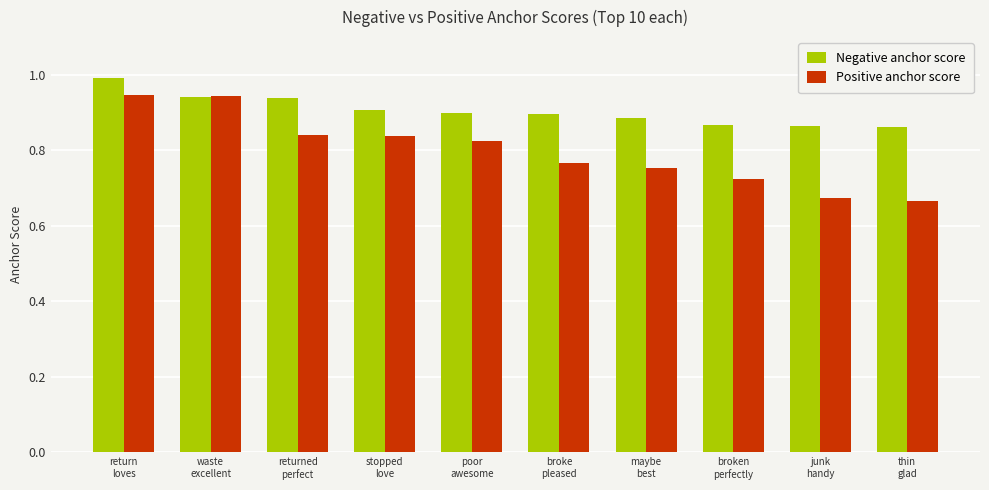

What is the sum of all Positive anchor score values?

8.0